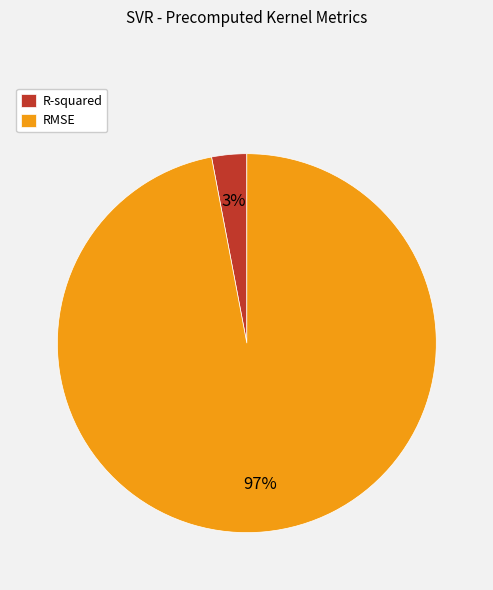

Which slice is the largest?

RMSE